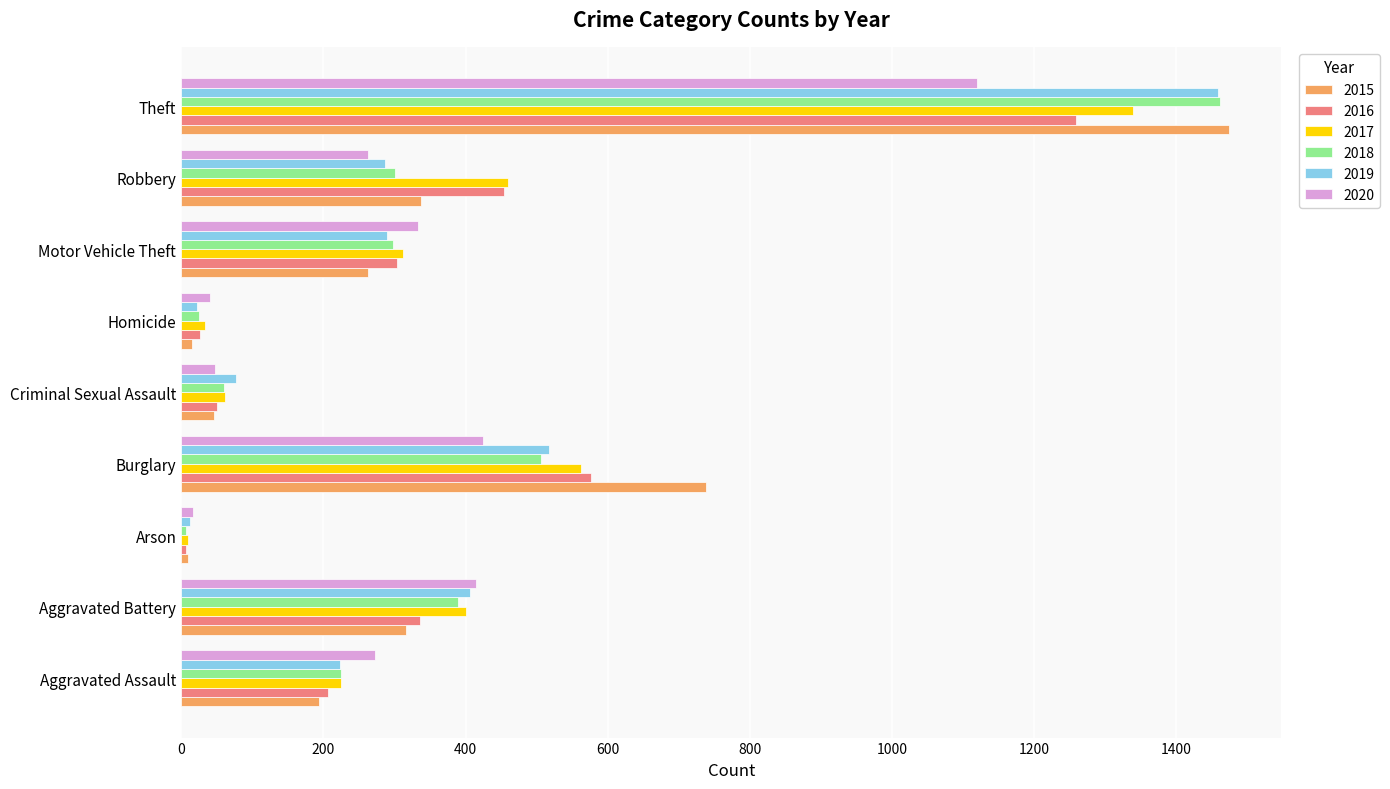

Read the 2019 value at Theft.

1459